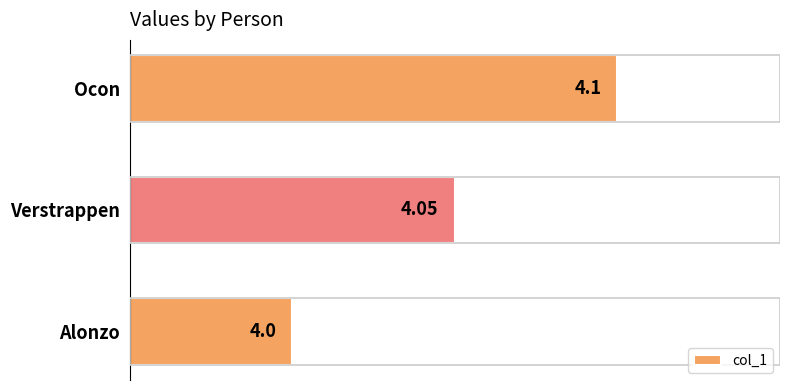

List the labels in order of value, largest first.

Ocon, Verstrappen, Alonzo